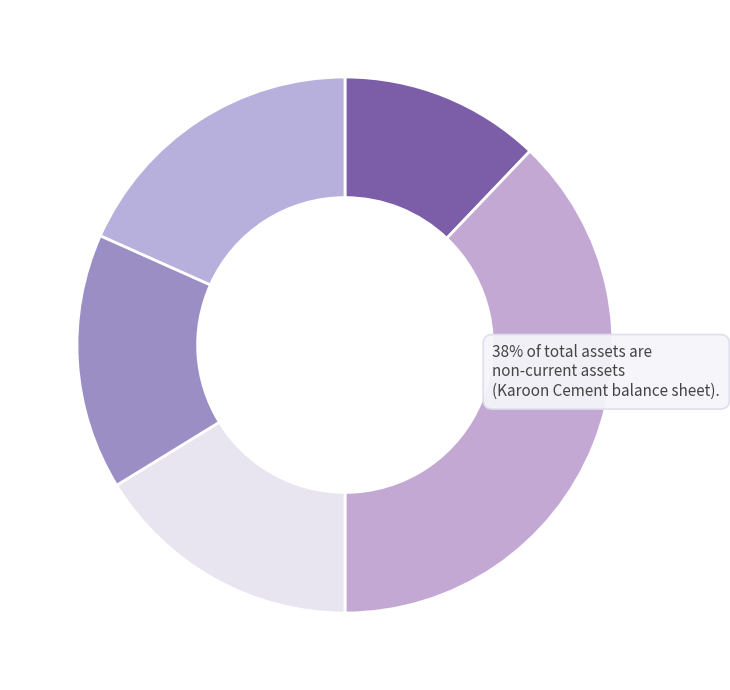

How many segments does this pie chart have?

5